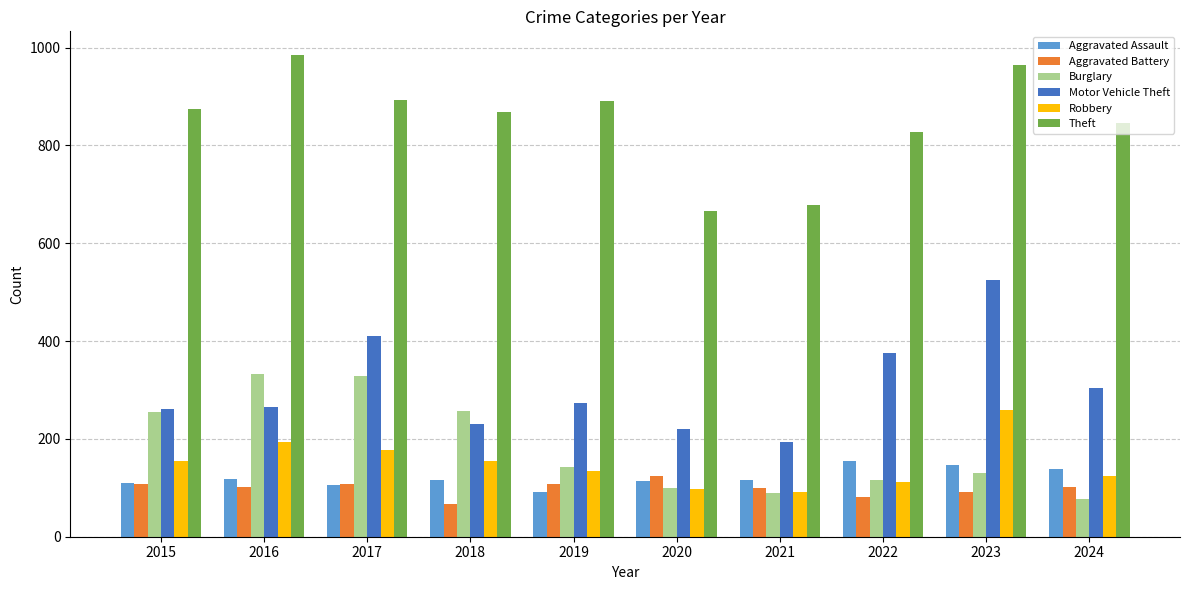

What is the difference between the highest and lowest values at 2015?

766